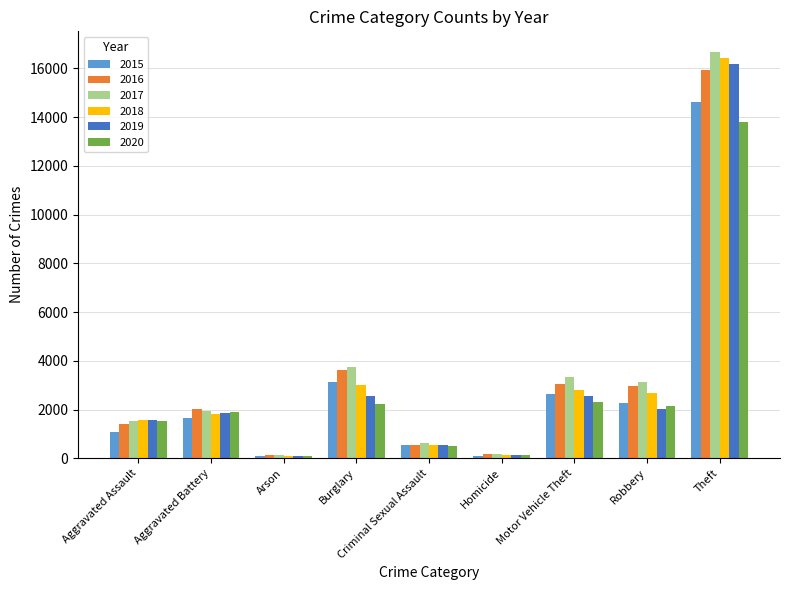

What are all the series names shown in the legend?

2015, 2016, 2017, 2018, 2019, 2020